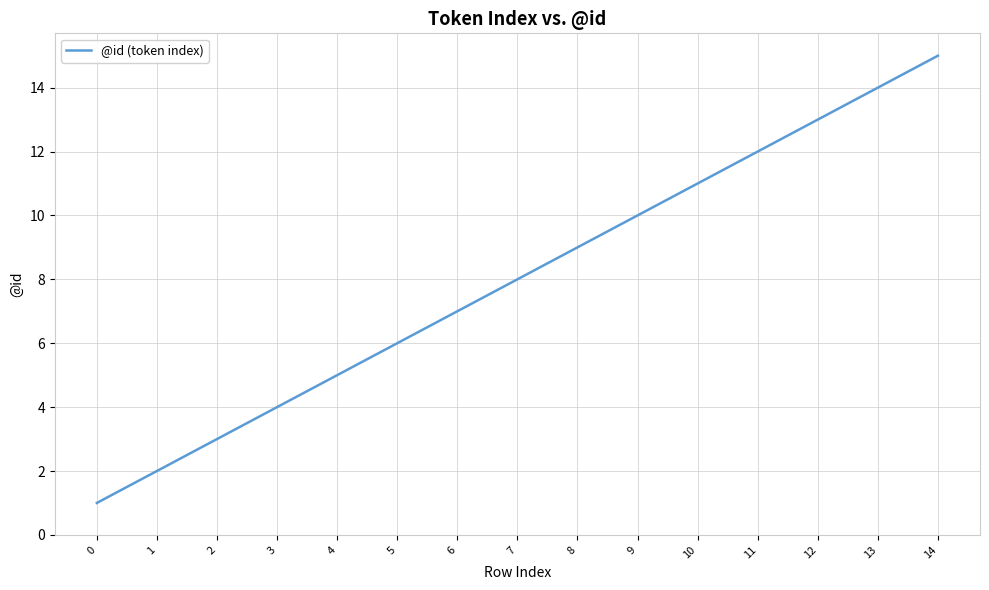

What is the average value?

8